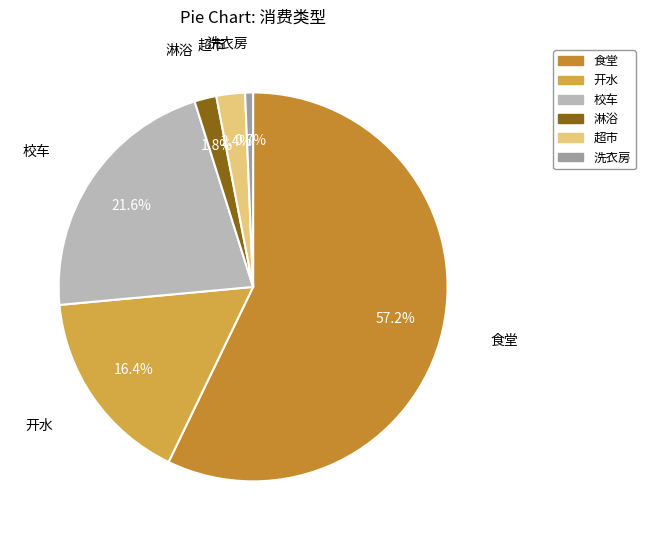

To the nearest percent, what is the average slice percentage?

17%